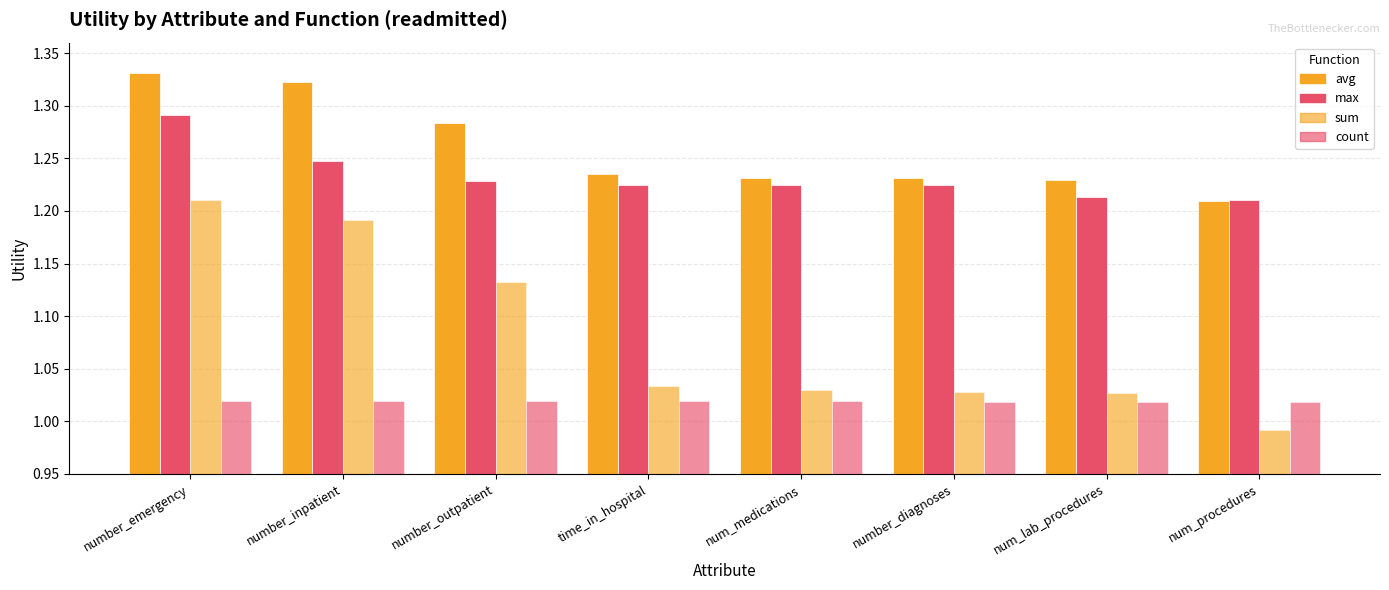

Are the bars horizontal?

No